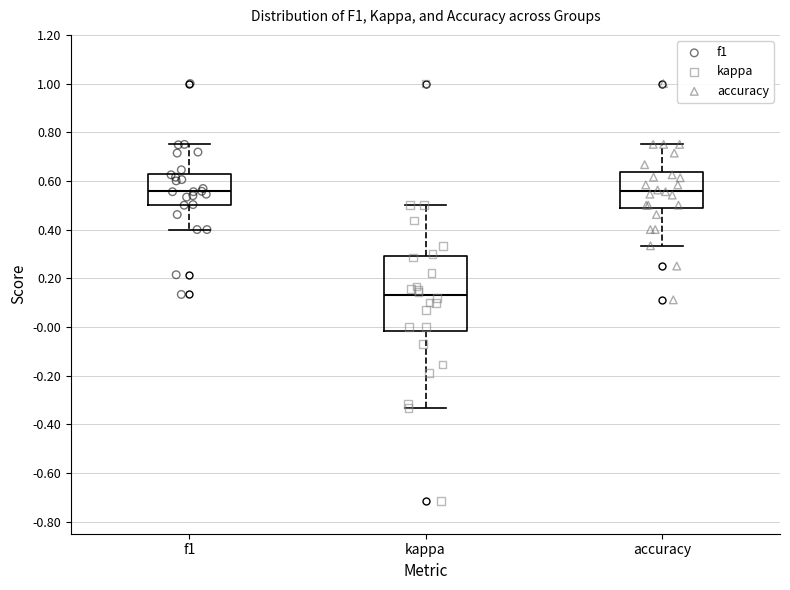

Which box is the tallest, from its lower edge to its upper edge?

kappa